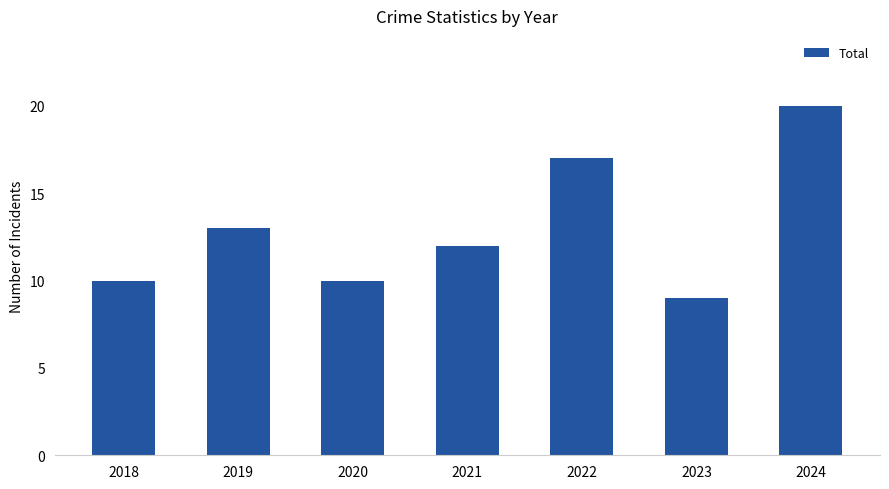

What value does the data have at 2023, to the nearest 5?

10